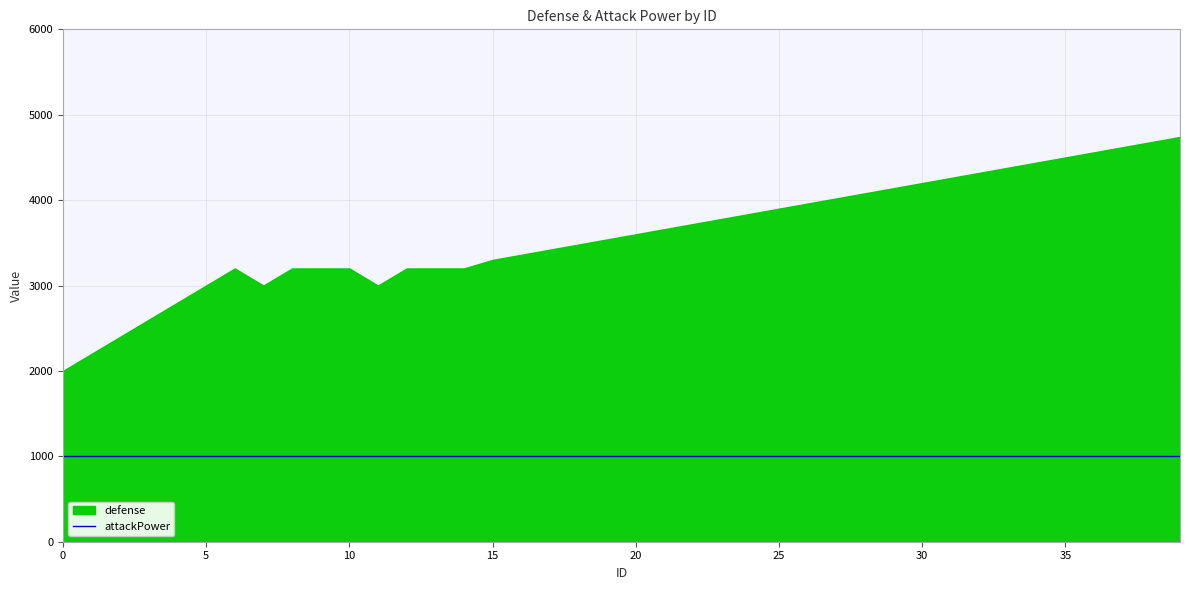

What is the average value of the defense series?

3598